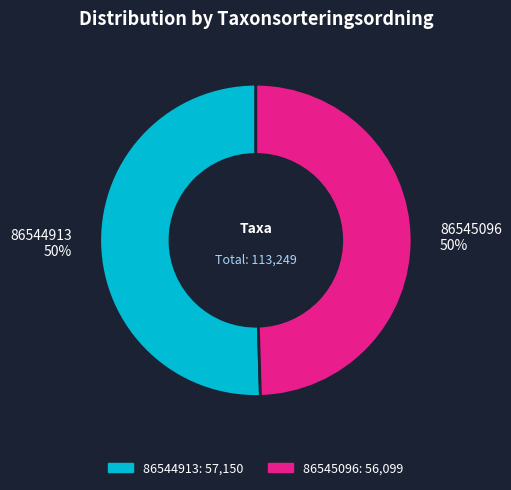

What is the majority slice?

86544913